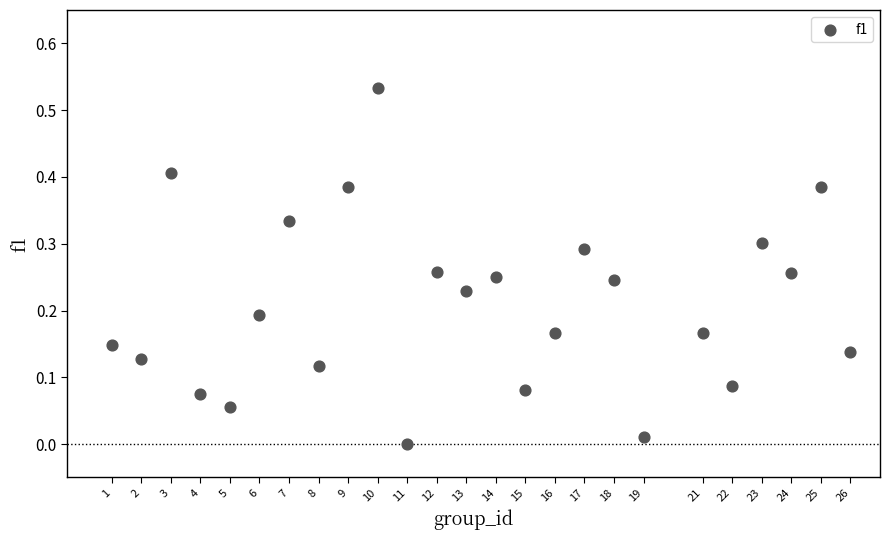

What is the range of X values (max minus min)?

25.0